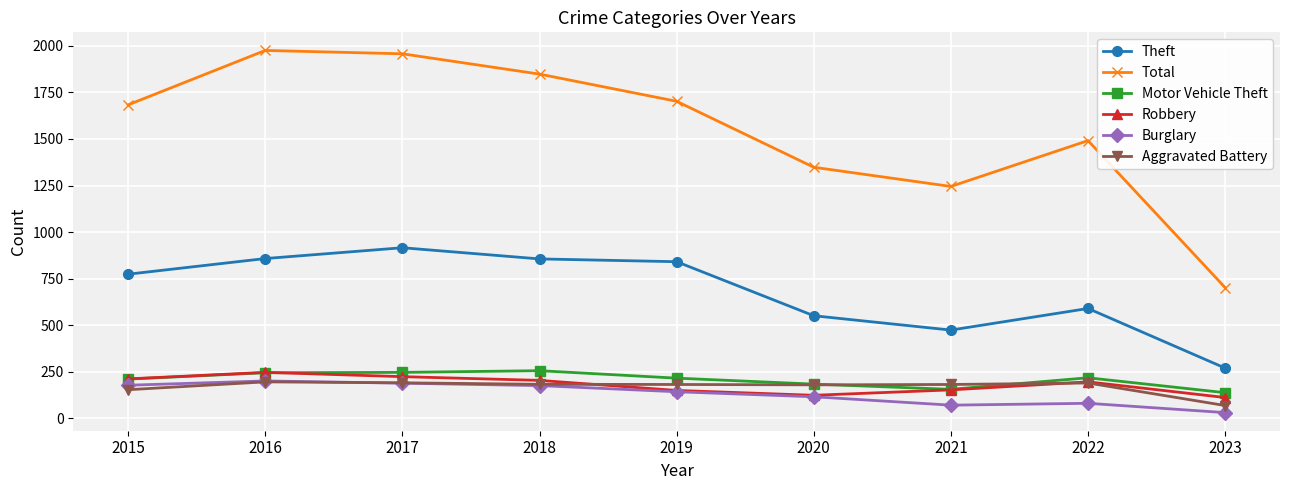

The Aggravated Battery series shows 52 at 2017. True or false?

False